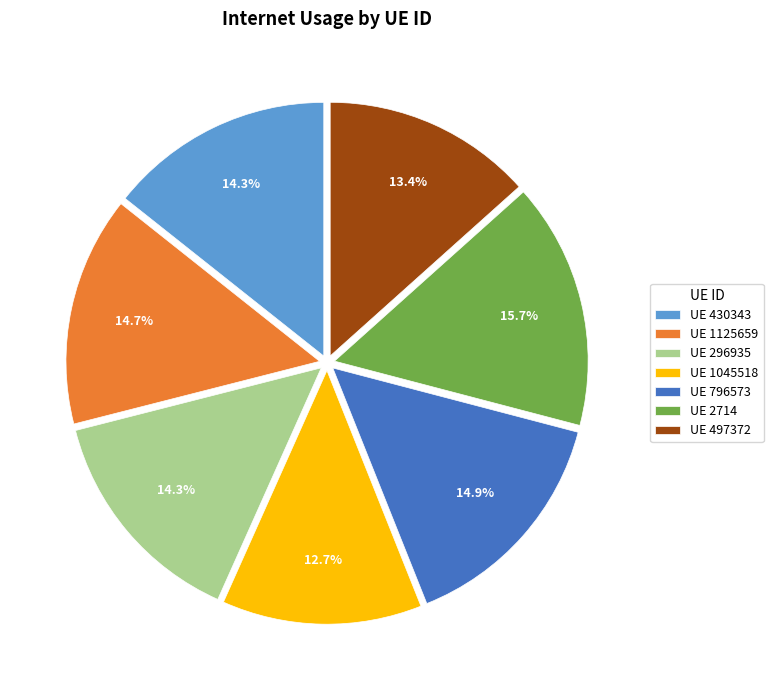

To the nearest percent, what is the difference between the largest and smallest slice percentages?

3%